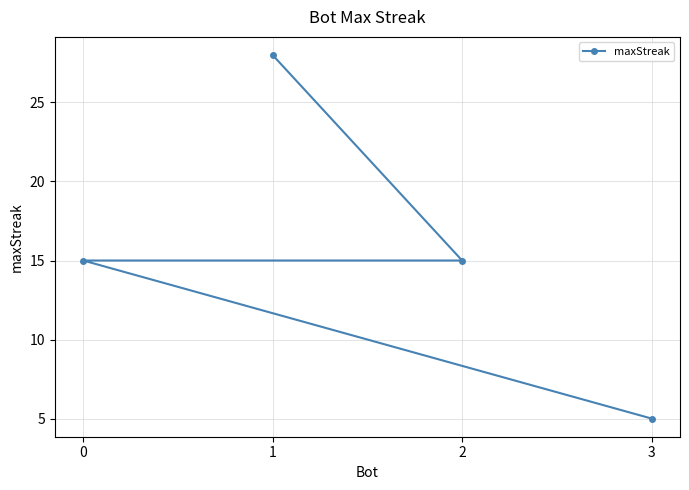

True or false: there are more than 2 points higher than both neighbors.

False